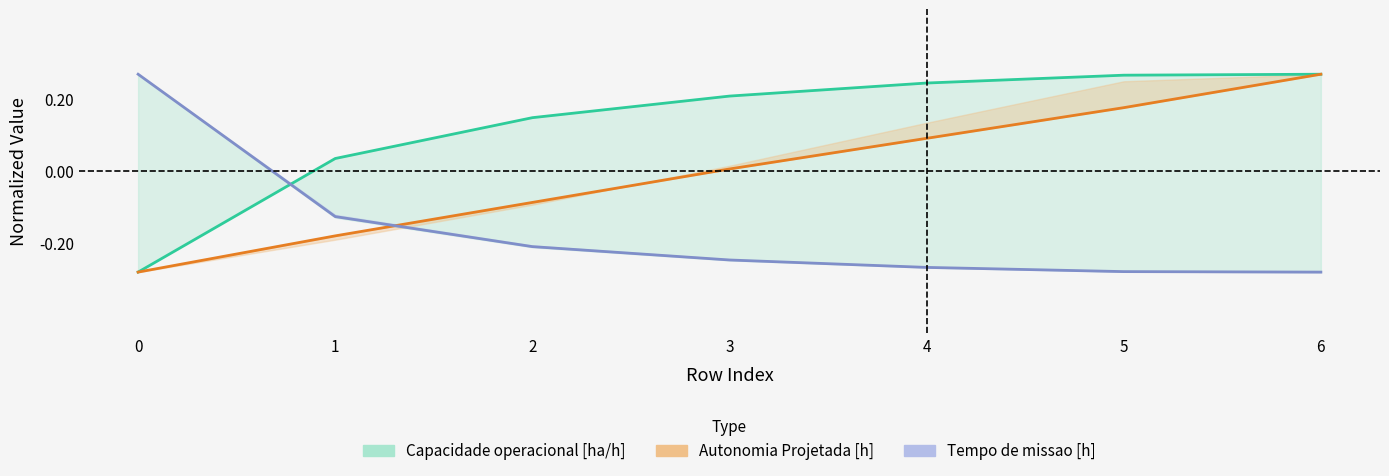

How many lines are shown in the chart?

3